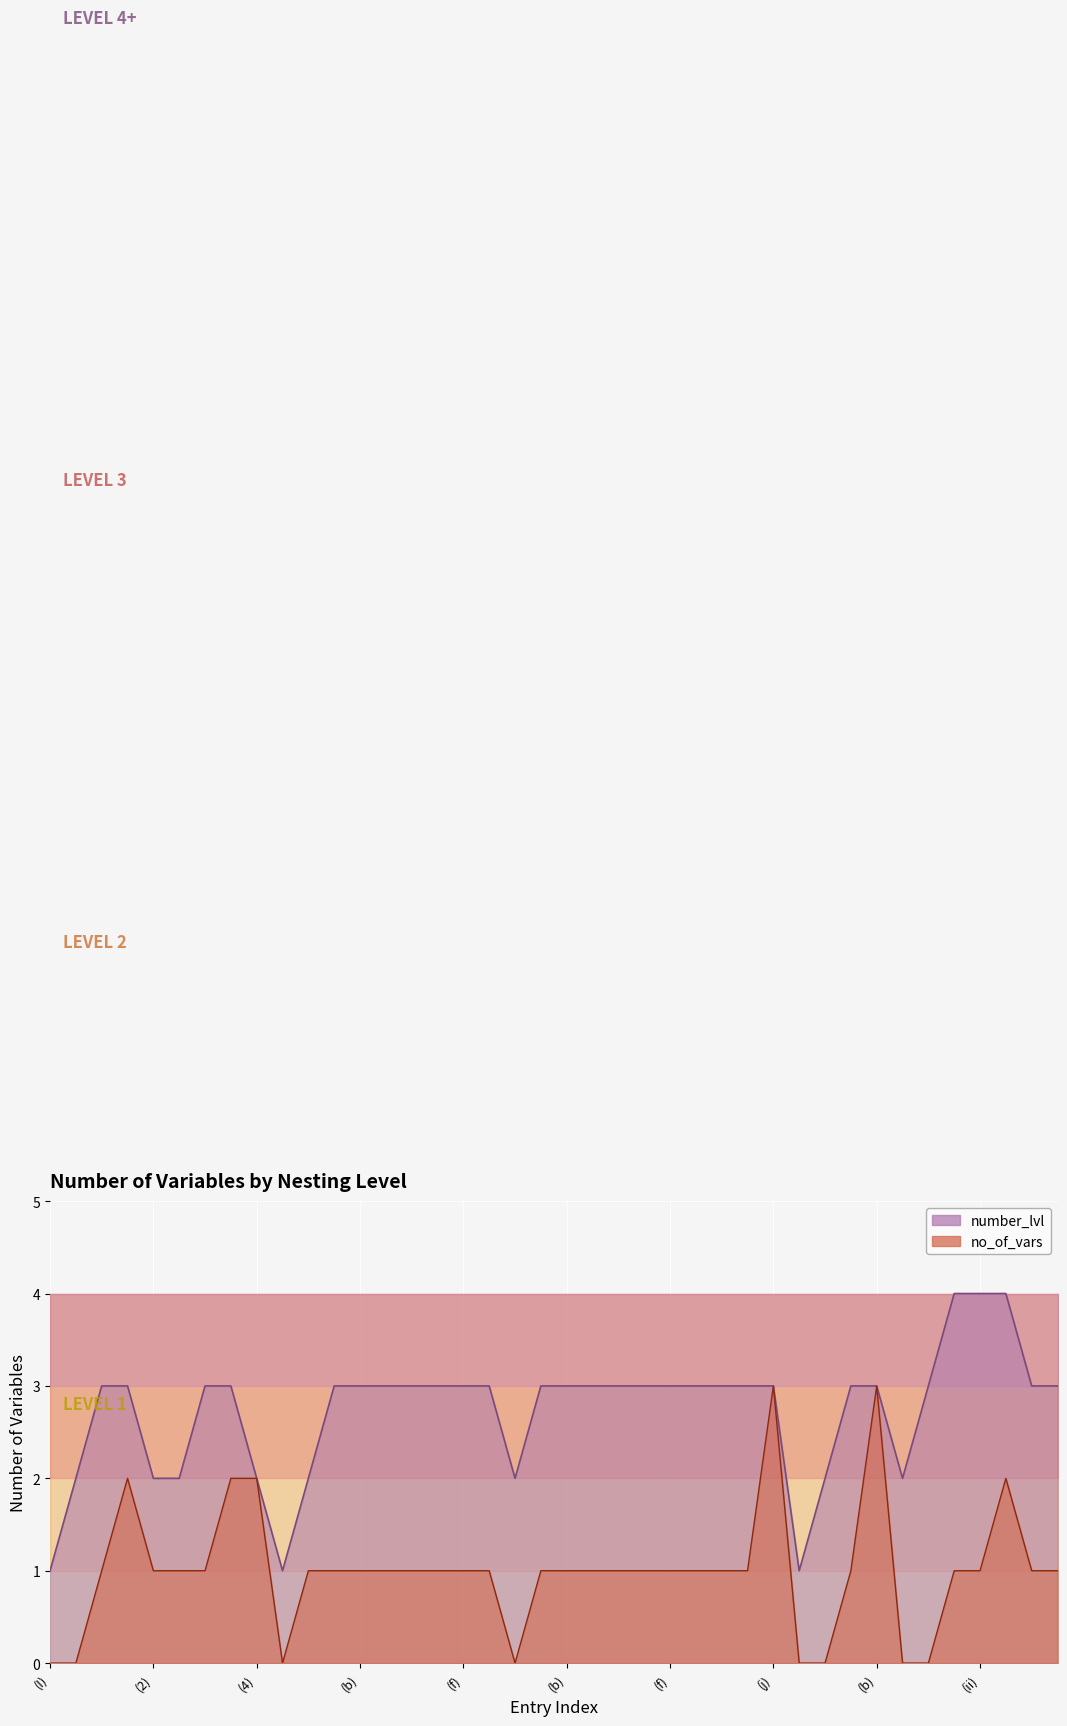

What is the value of the level_1 point at the 9th from the left?

2